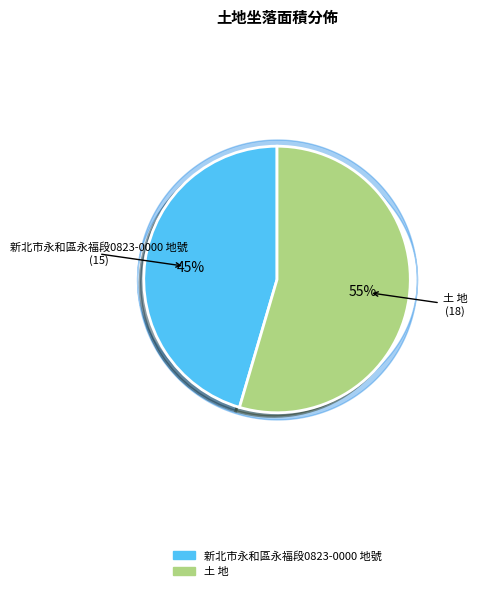

To the nearest percent, what is the combined percentage of 土 地 and 新北市永和區永福段0823-0000 地號?

100%